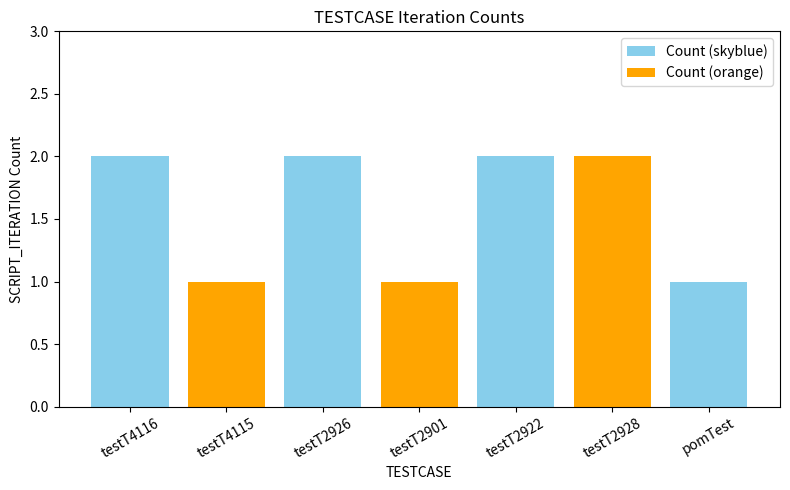

True or false: the data shows 2 at testT2928.

True